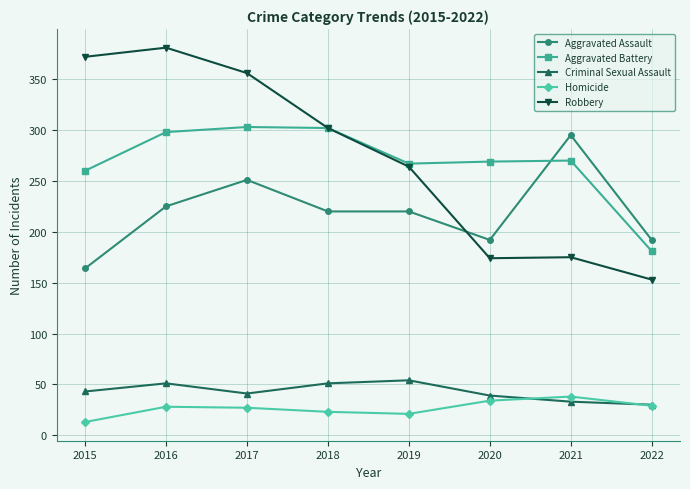

What is the spread (max minus min) of values at 2022?

163